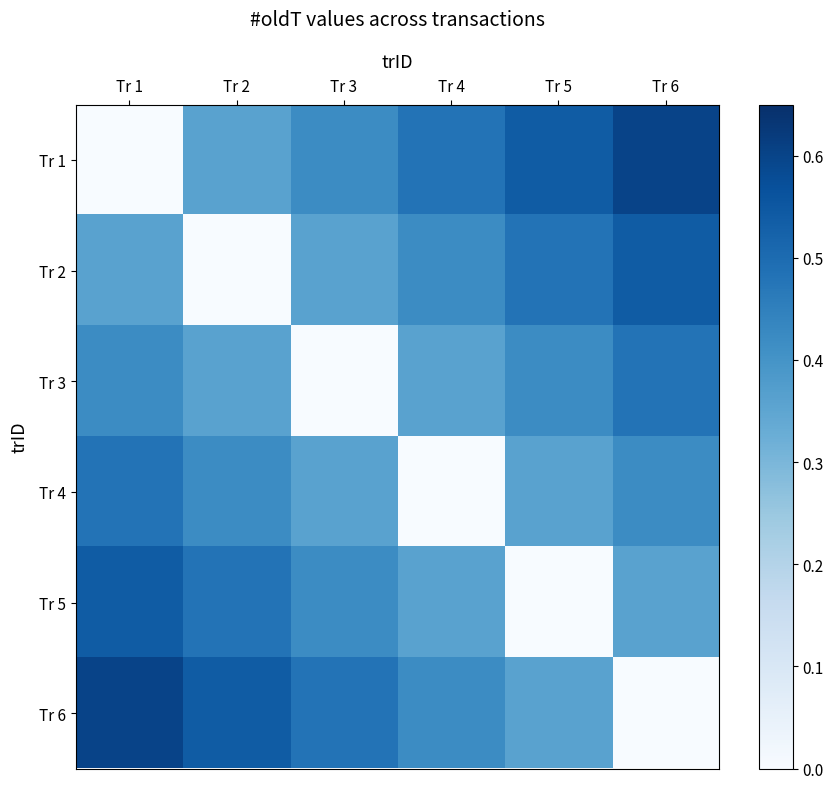

Reading left to right, transcribe all the data shown in this chart.

Tr 1: Tr 1=0.0	Tr 2=0.4	Tr 3=0.4	Tr 4=0.5	Tr 5=0.5	Tr 6=0.6
Tr 2: Tr 1=0.4	Tr 2=0.0	Tr 3=0.4	Tr 4=0.4	Tr 5=0.5	Tr 6=0.5
Tr 3: Tr 1=0.4	Tr 2=0.4	Tr 3=0.0	Tr 4=0.4	Tr 5=0.4	Tr 6=0.5
Tr 4: Tr 1=0.5	Tr 2=0.4	Tr 3=0.4	Tr 4=0.0	Tr 5=0.4	Tr 6=0.4
Tr 5: Tr 1=0.5	Tr 2=0.5	Tr 3=0.4	Tr 4=0.4	Tr 5=0.0	Tr 6=0.4
Tr 6: Tr 1=0.6	Tr 2=0.5	Tr 3=0.5	Tr 4=0.4	Tr 5=0.4	Tr 6=0.0